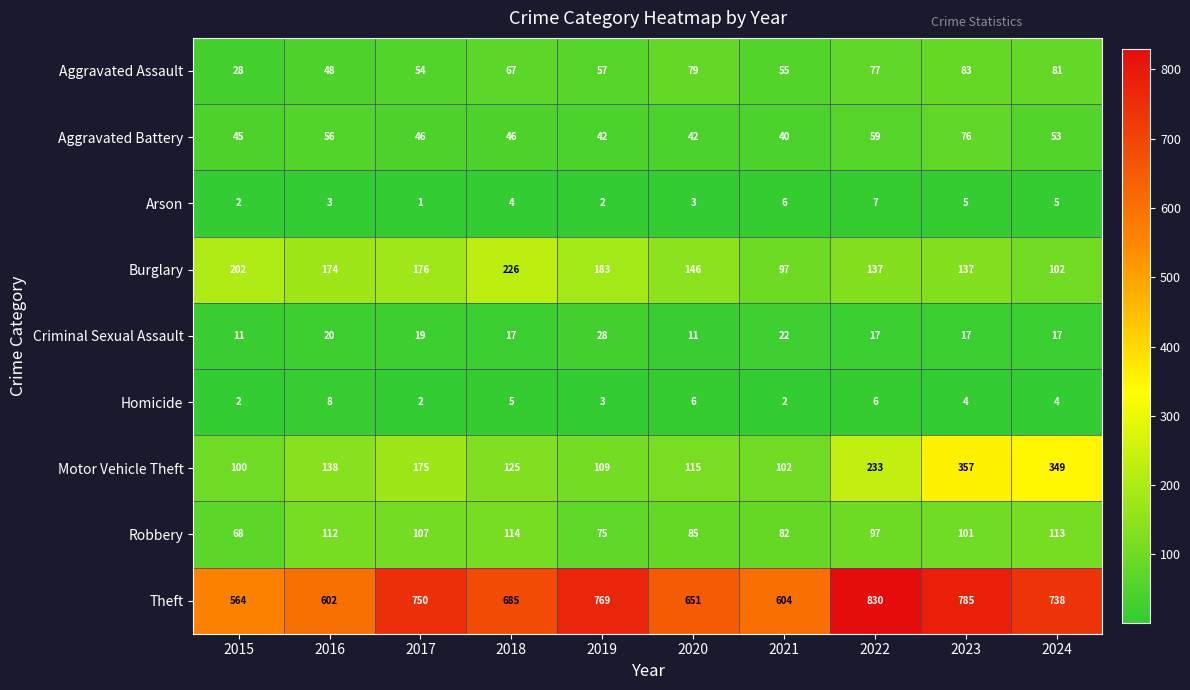

Rank the categories by Aggravated Assault value from lowest to highest.

2015, 2016, 2017, 2021, 2019, 2018, 2022, 2020, 2024, 2023